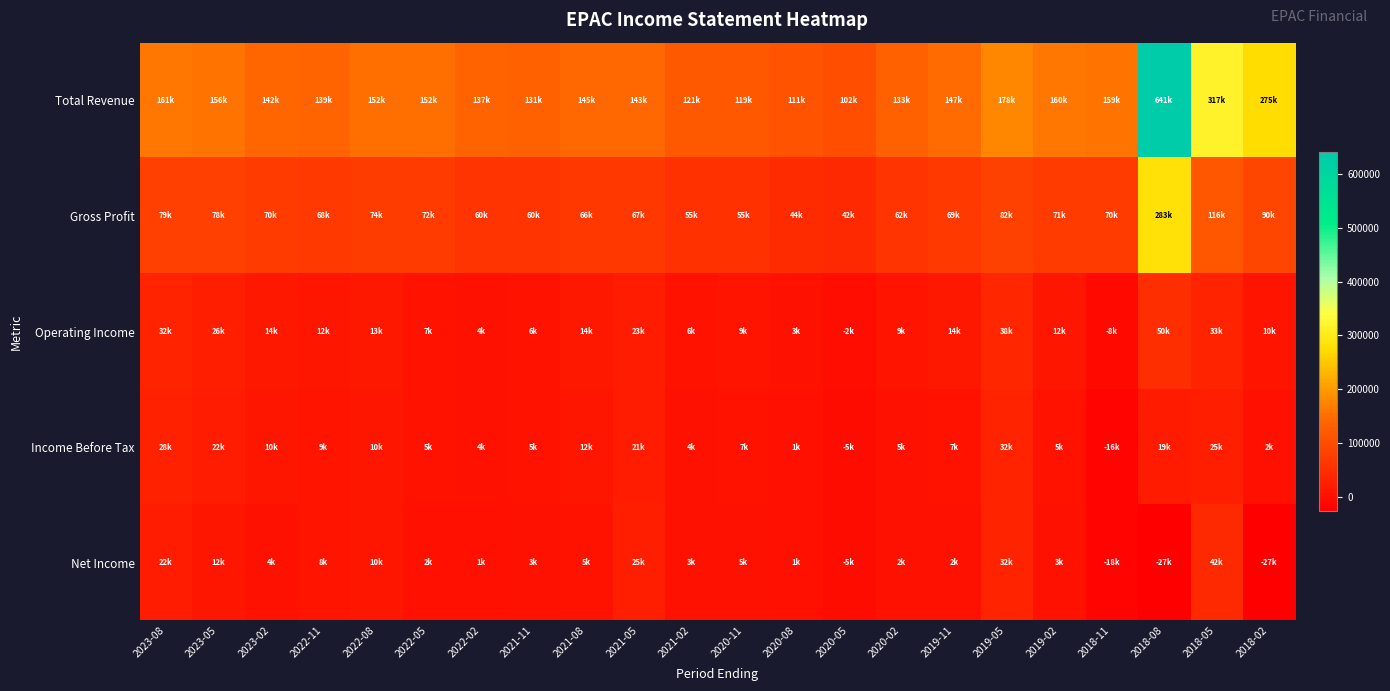

At which category does the chart reach its peak across all series?

2018-08